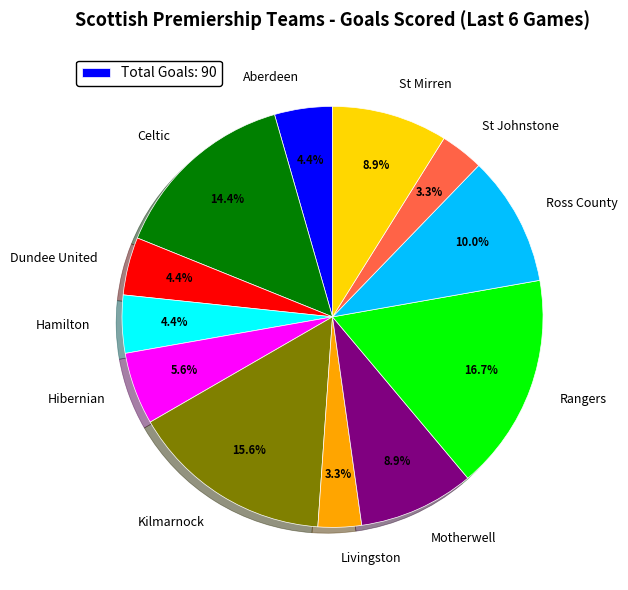

Between Dundee United and Celtic, which is larger?

Celtic